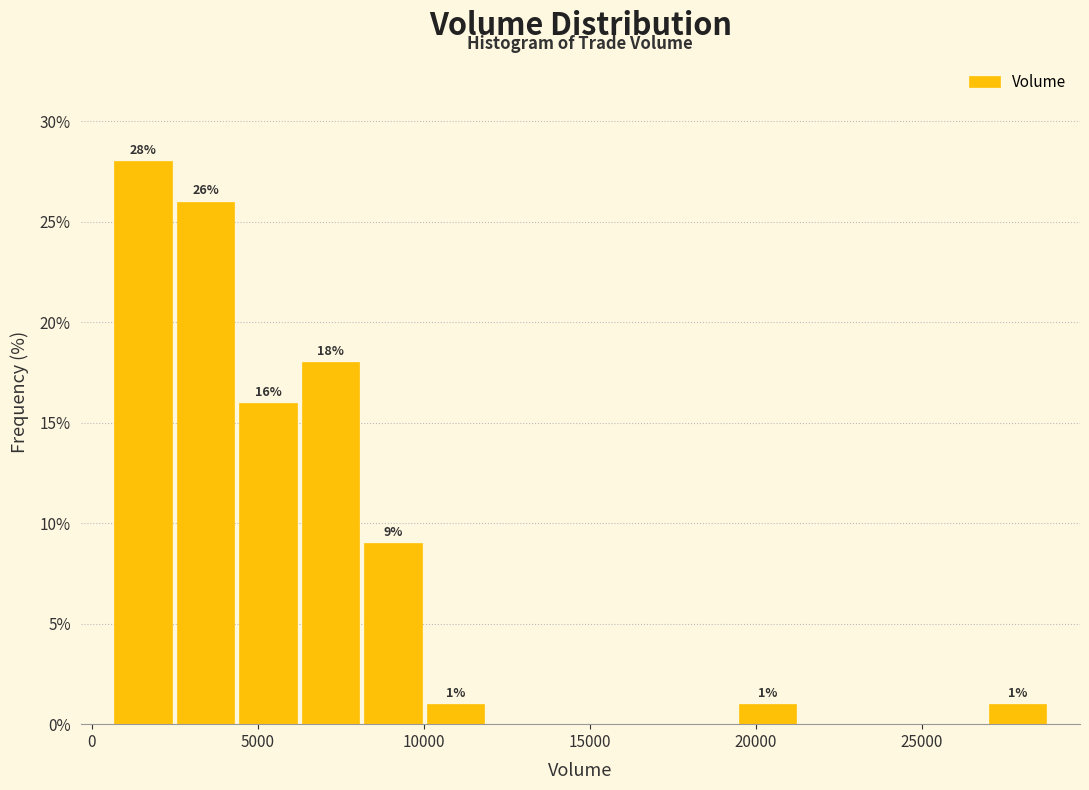

Around what value on the x-axis is the tallest bar? Give the approximate position of its centre, as read against the axis.

1500